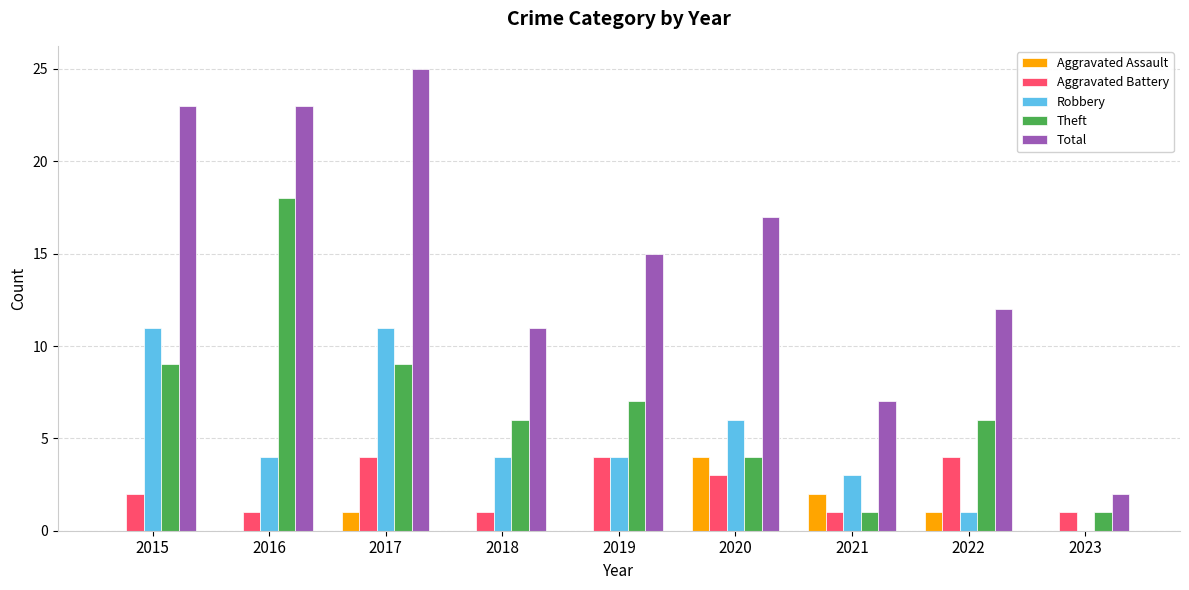

Which category has the highest value across all series?

2017